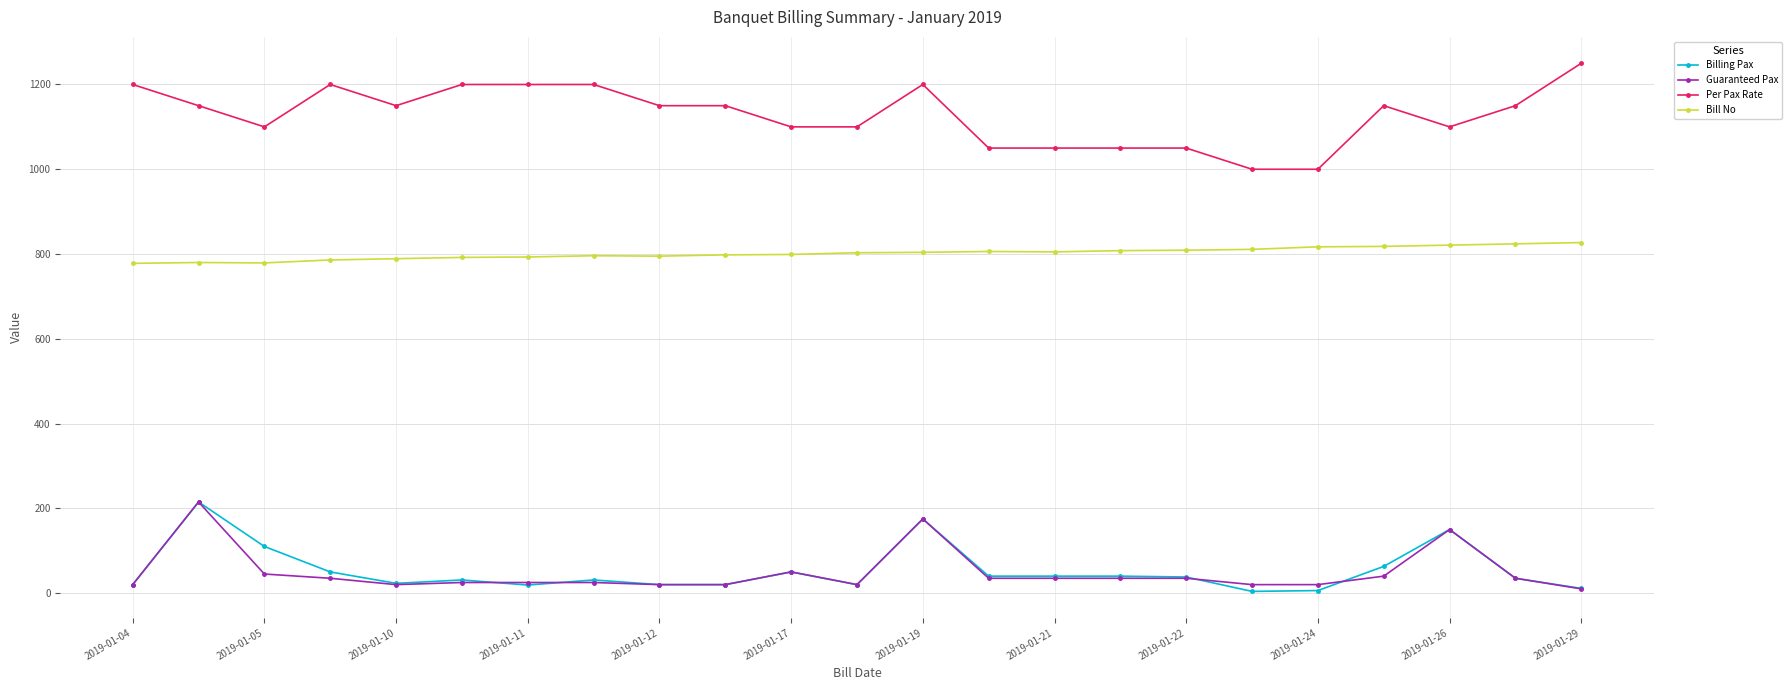

What is the highest value of the Bill No series?

827